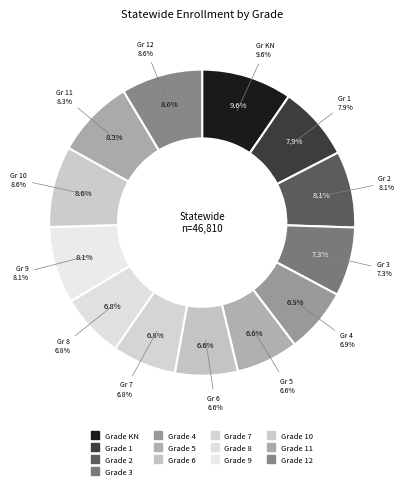

Is it true that 1 is 8% of the pie?

True